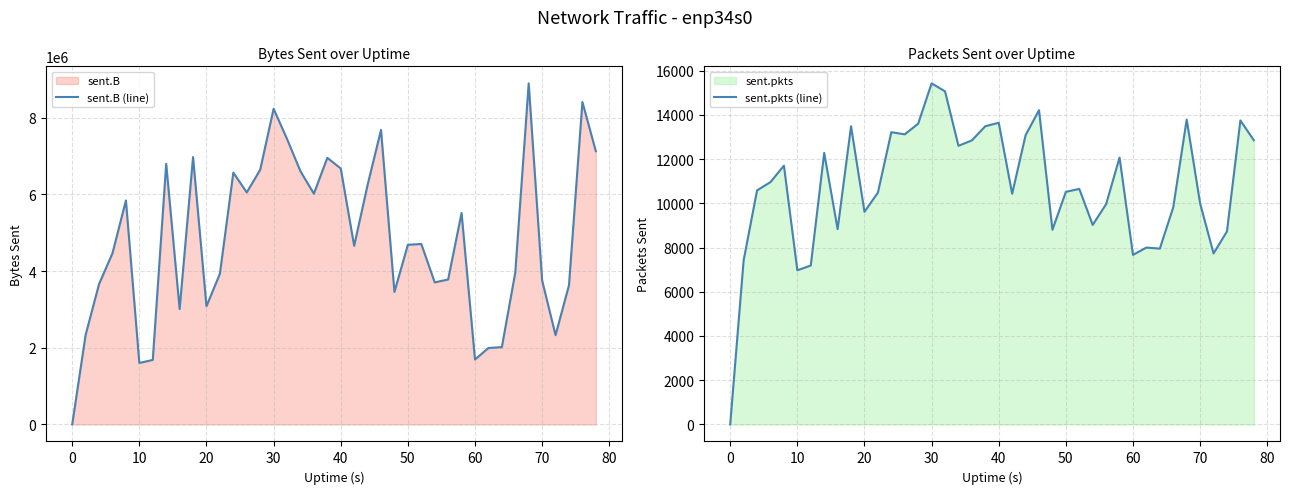

What is the maximum value for sent.B (line)?

8895444